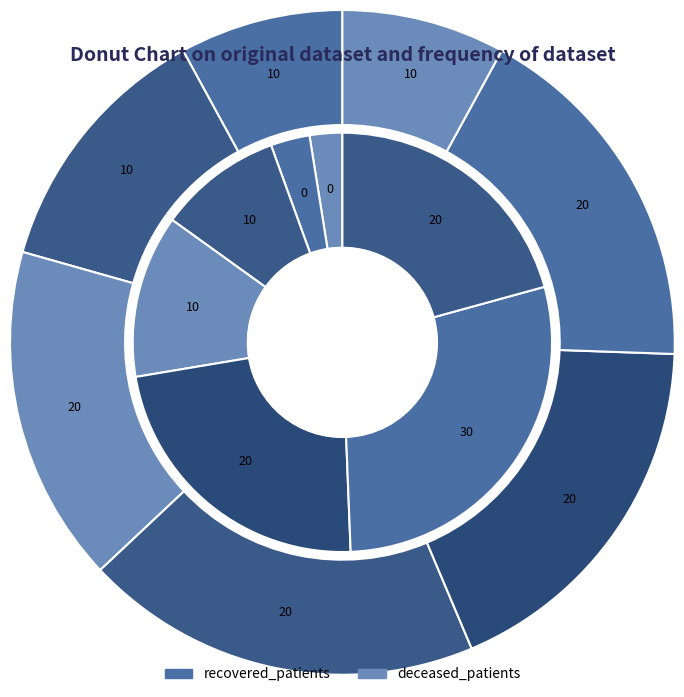

To the nearest percent, what is the average slice percentage?

14%